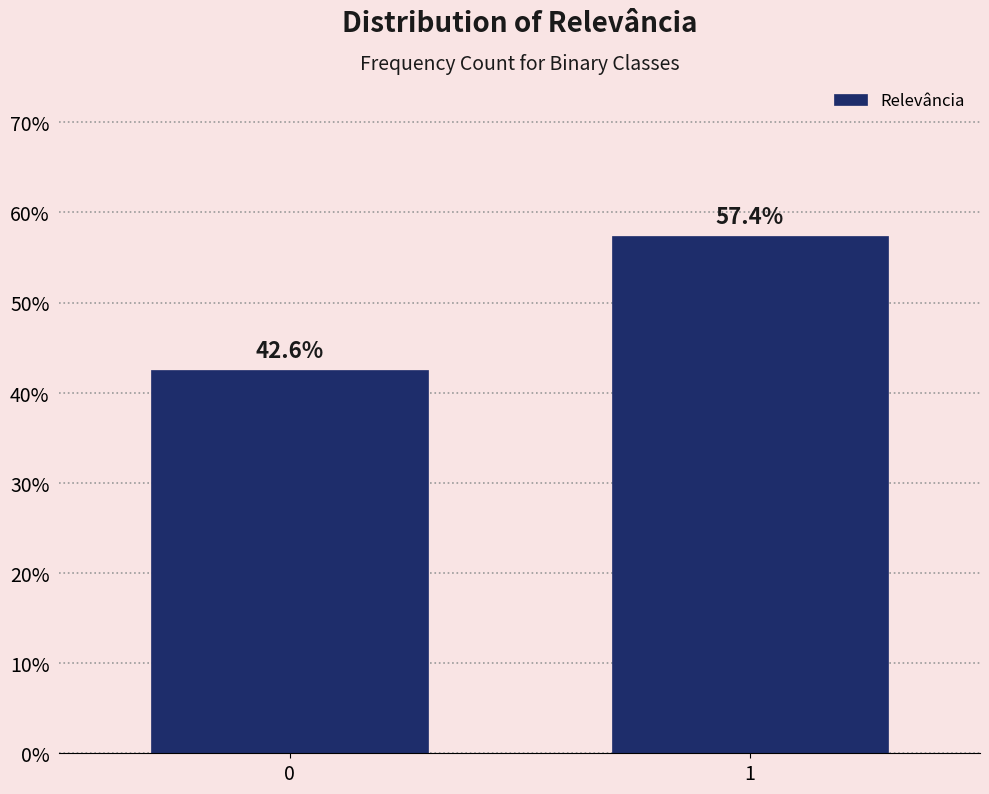

Reading right to left, extract all data points from this chart.

1=57.4	0=42.6